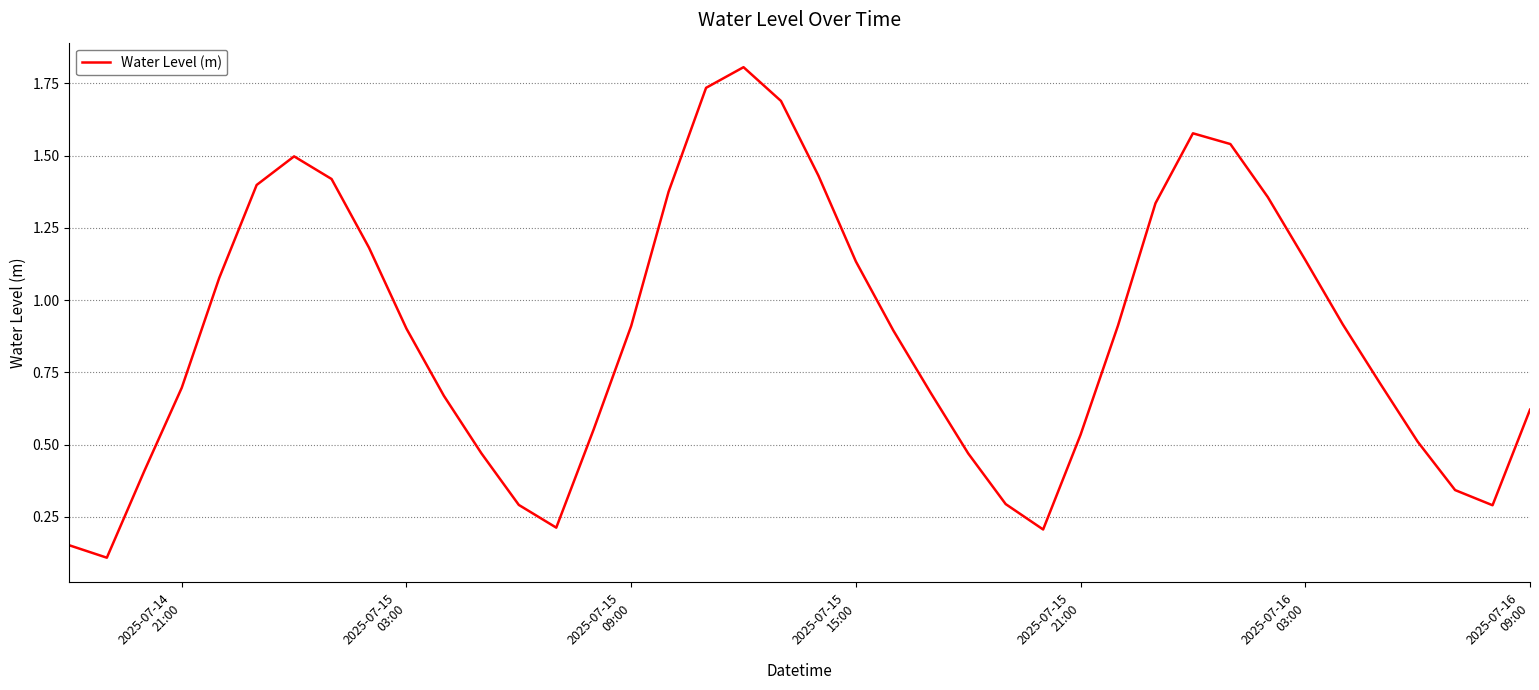

What is the greatest value displayed?

1.8